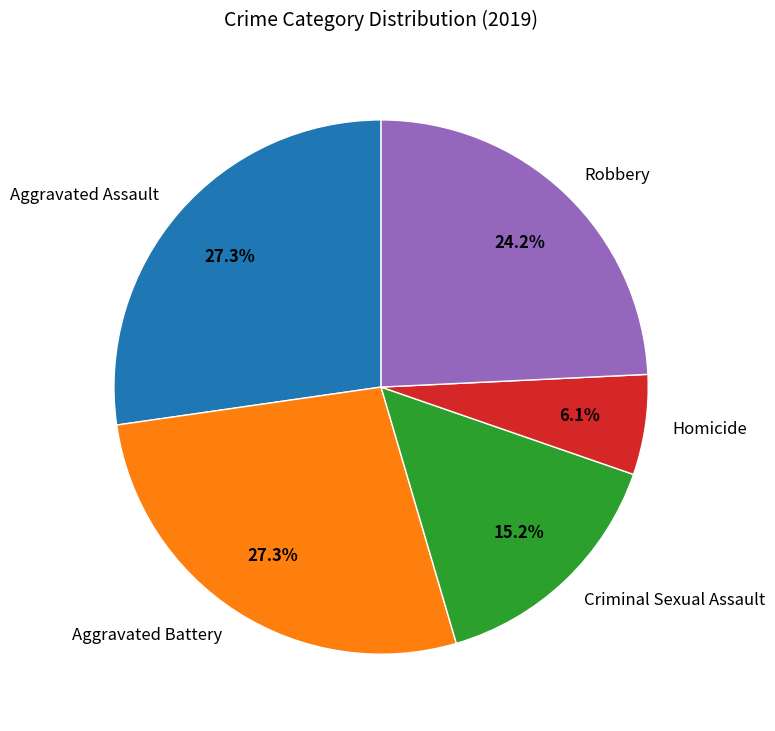

How many slices are in this pie chart?

5